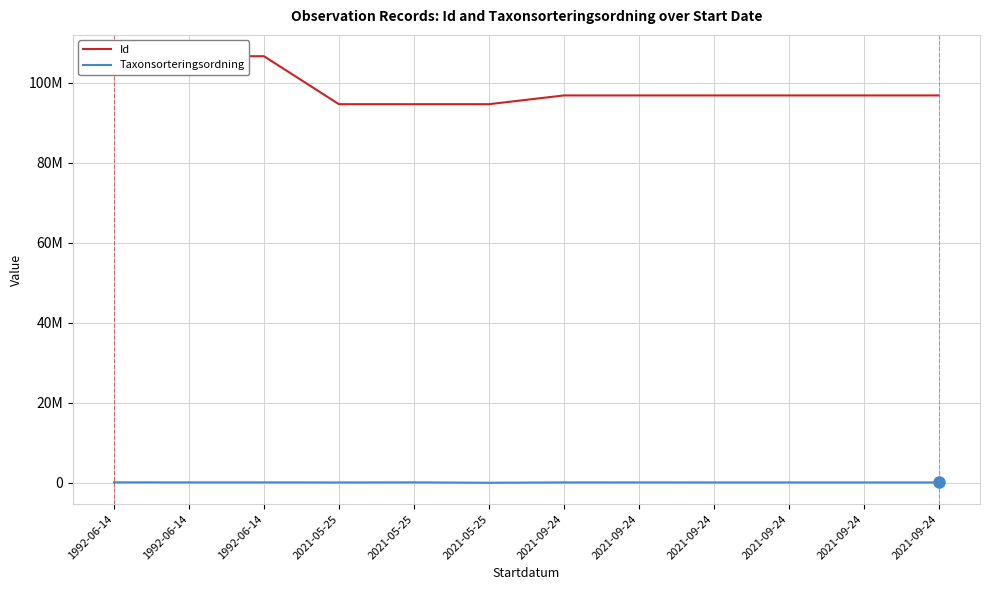

At how many categories does at least one series exceed 64939309?

12